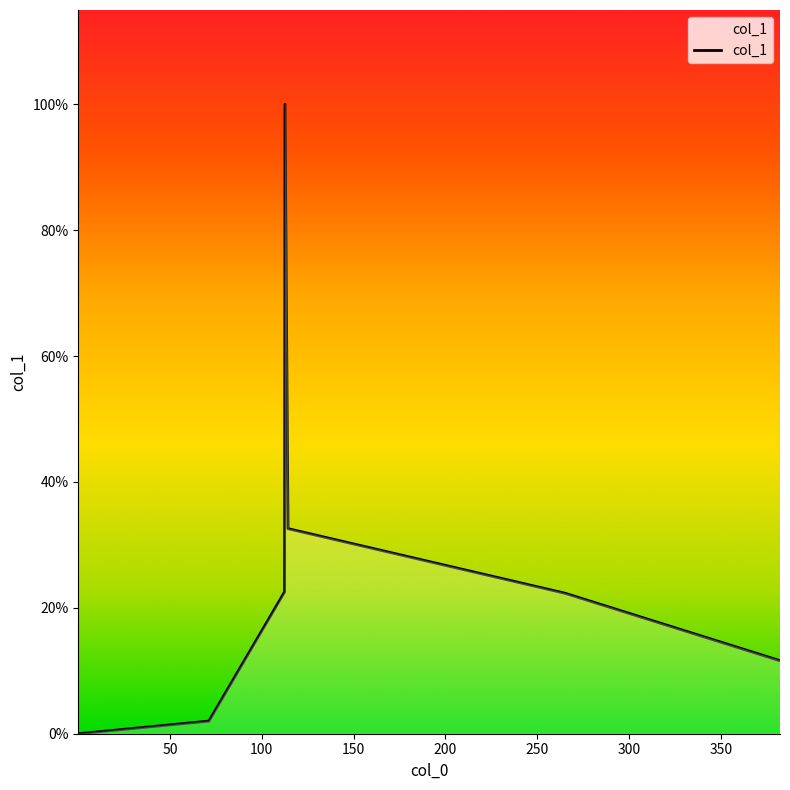

Does the chart have visible grid lines?

No